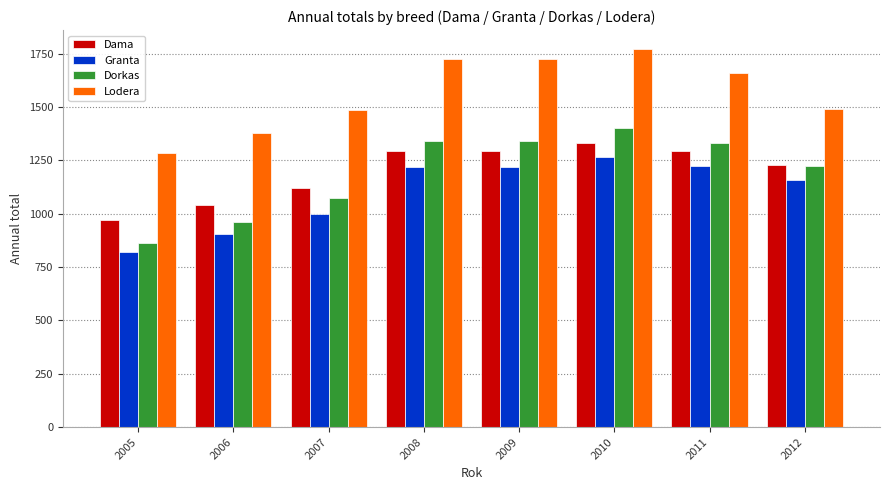

What is the spread (max minus min) of values at 2007?

486